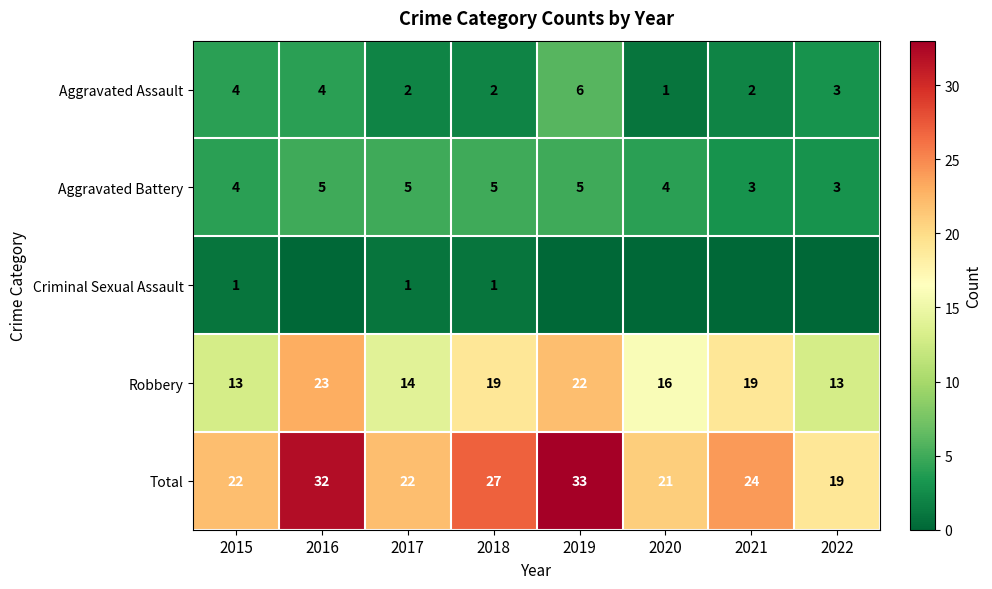

What is the difference between the highest and lowest values at 2018?

26